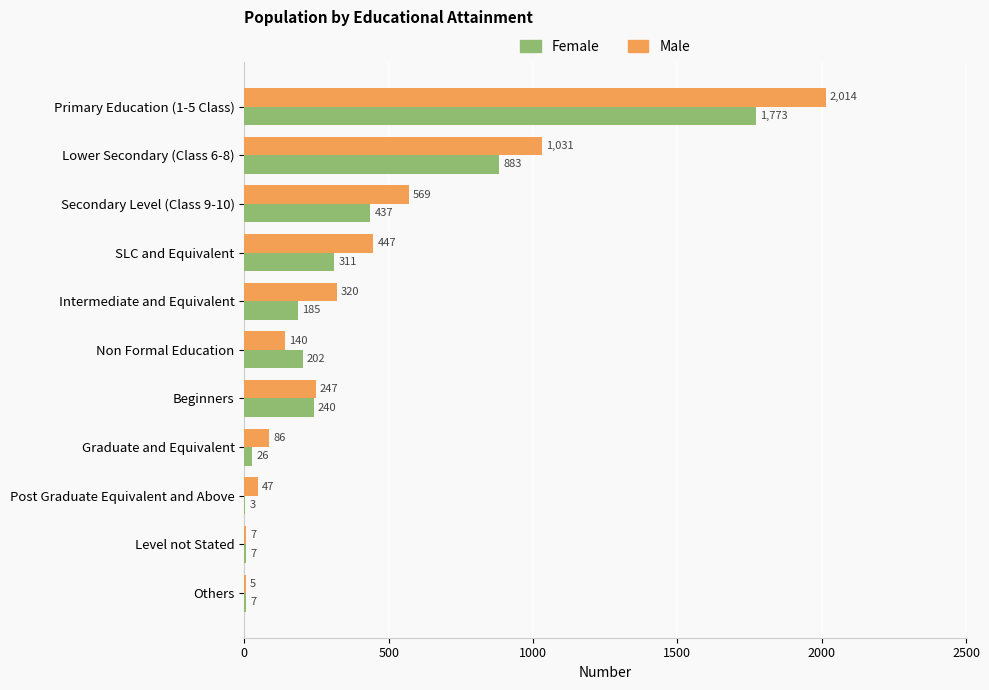

At which label is Male closest to 1009?

Lower Secondary (Class 6-8)